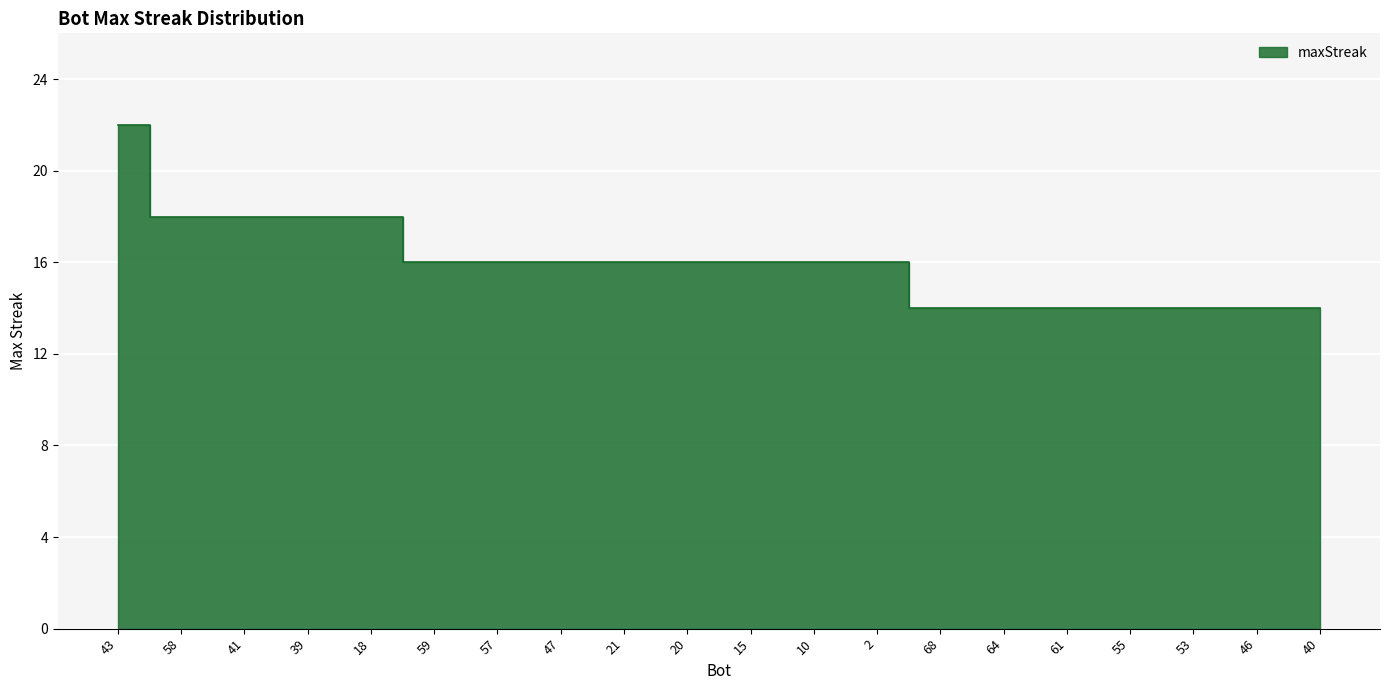

What is the change in value from 18 to 64?

-4